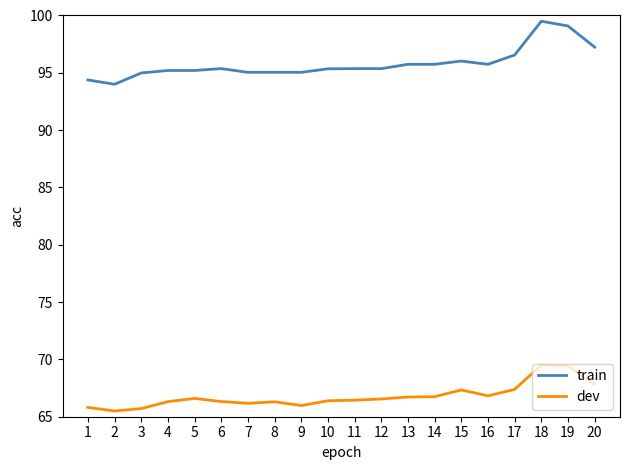

Which series has the largest range (max minus min)?

train